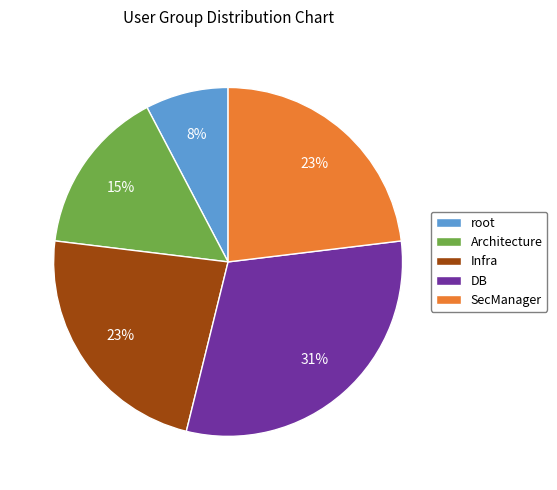

To the nearest percent, what is the combined percentage of Architecture and Infra?

38%